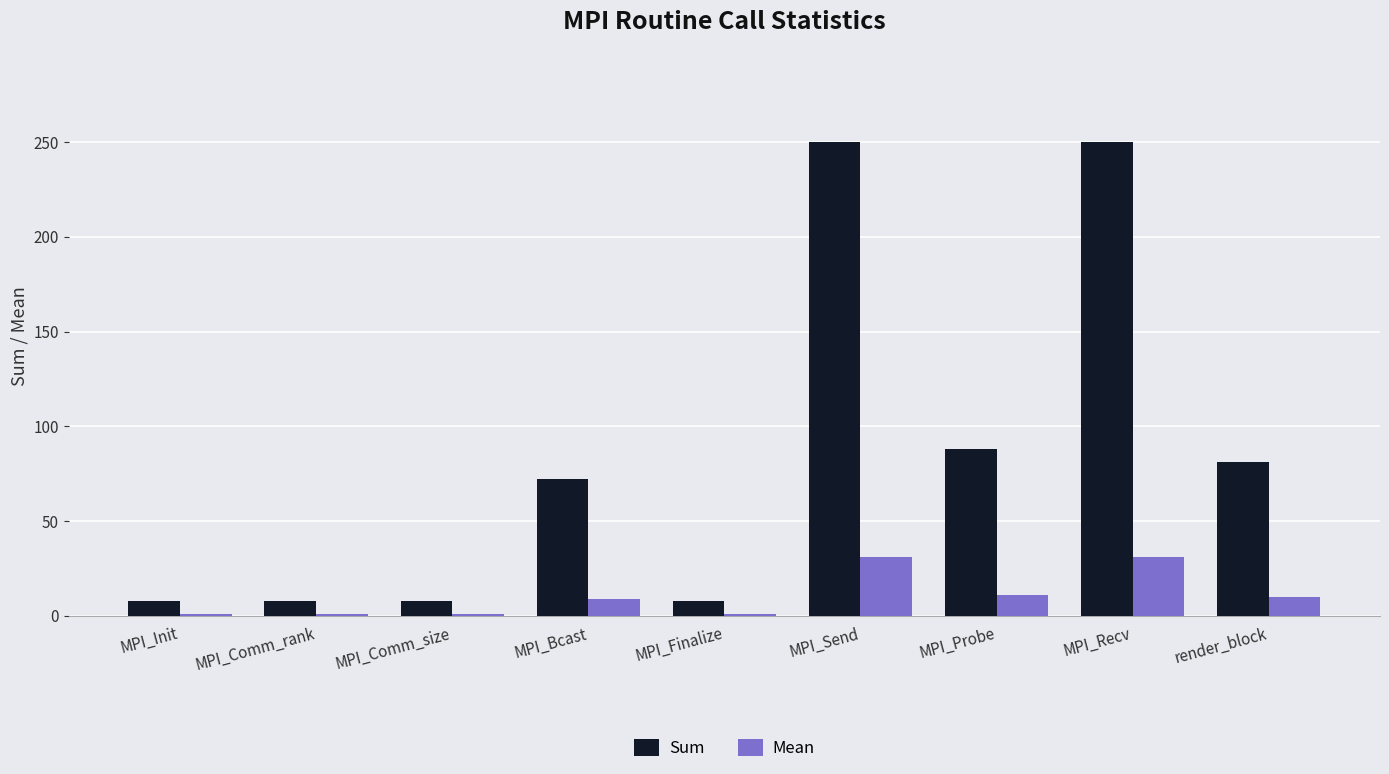

What is the sum of all Sum values?

773.0